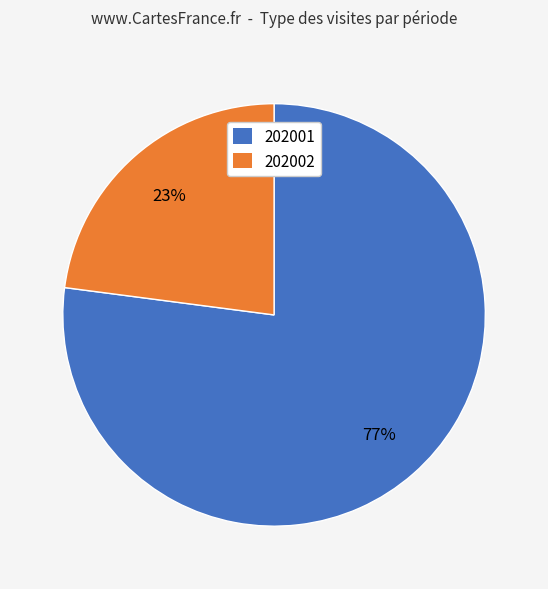

To the nearest percent, what is the average slice percentage?

50%